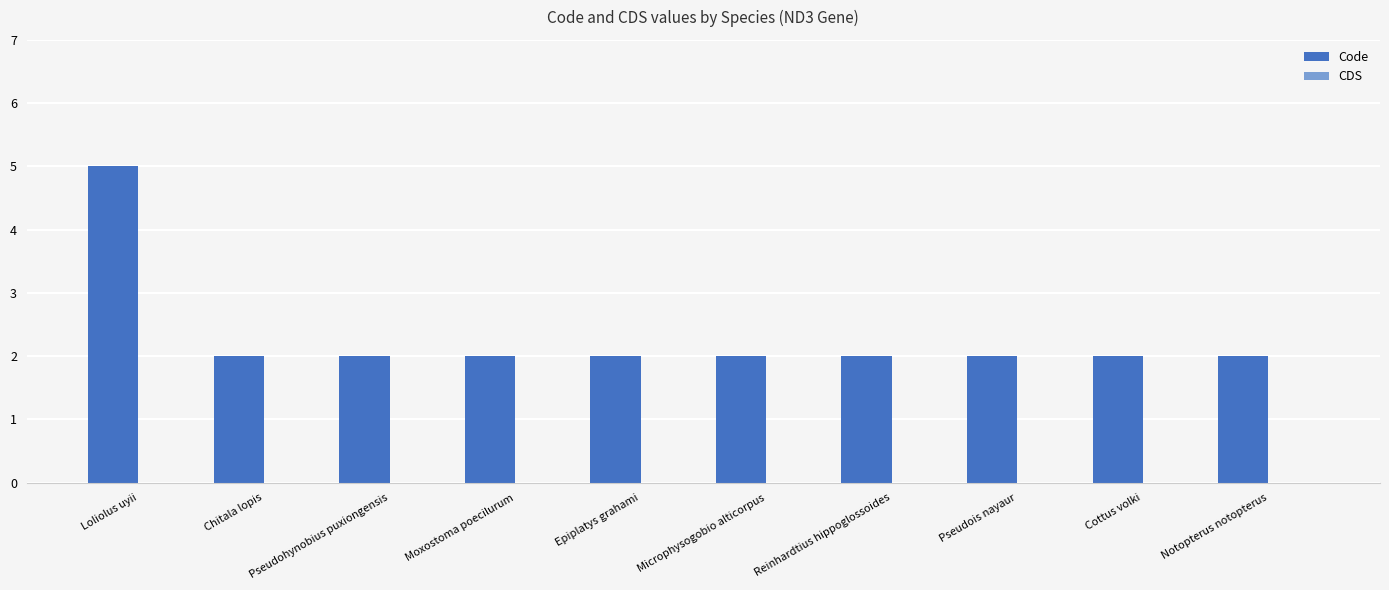

What is the sum of the values at Microphysogobio alticorpus and Pseudois nayaur?

4